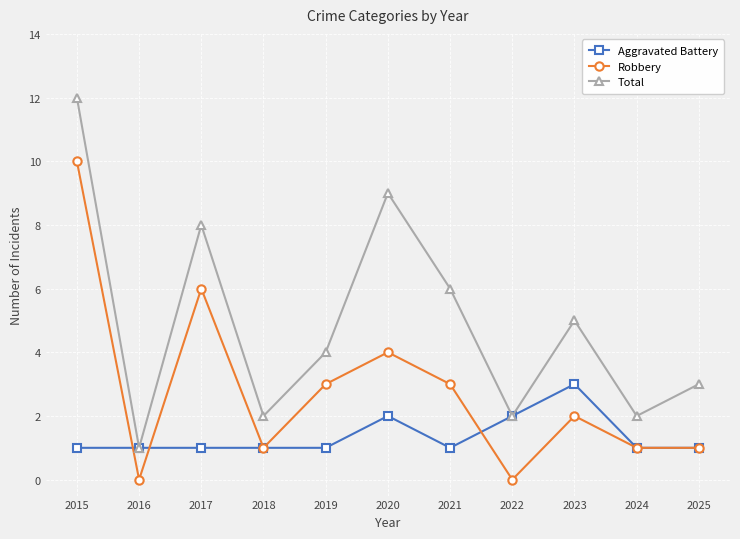

How many lines are shown in the chart?

3